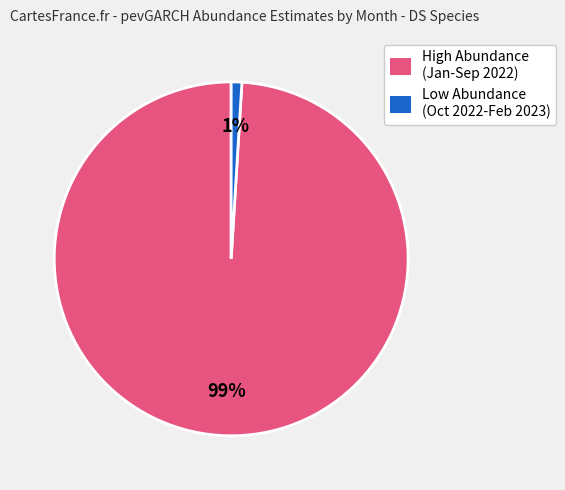

Which category has the smallest portion of the pie?

Low Abundance (Oct 2022-Feb 2023)